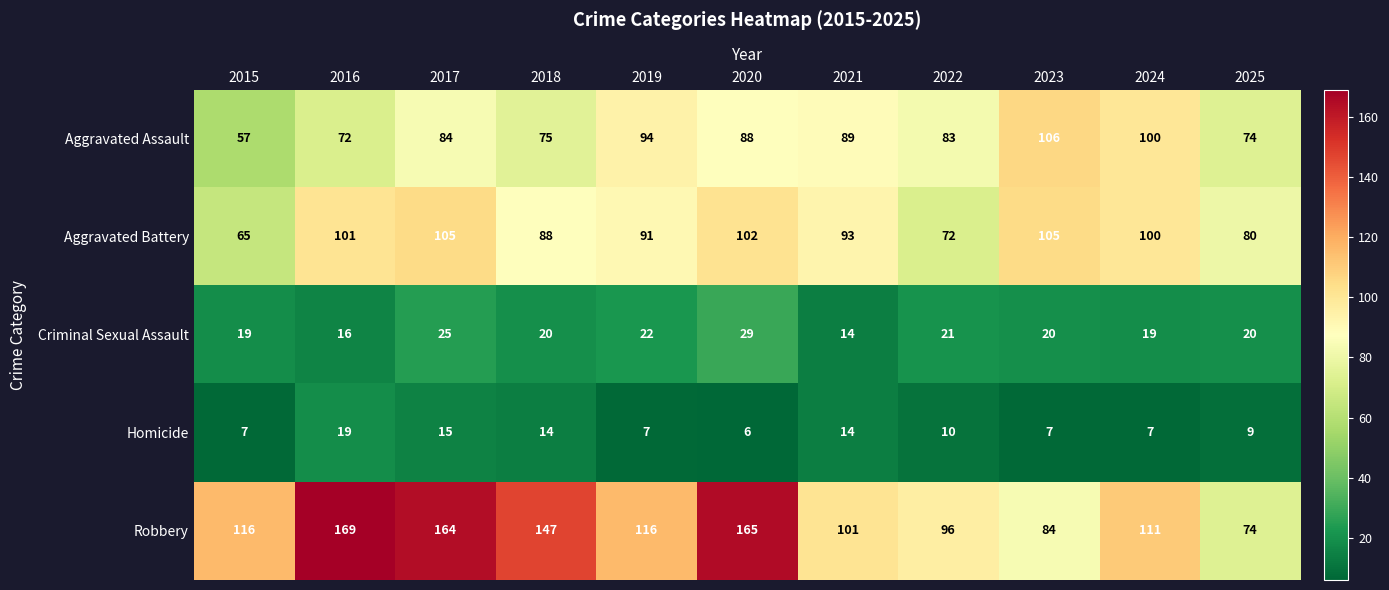

The value of Aggravated Assault at 2025 is 74. True or false?

True